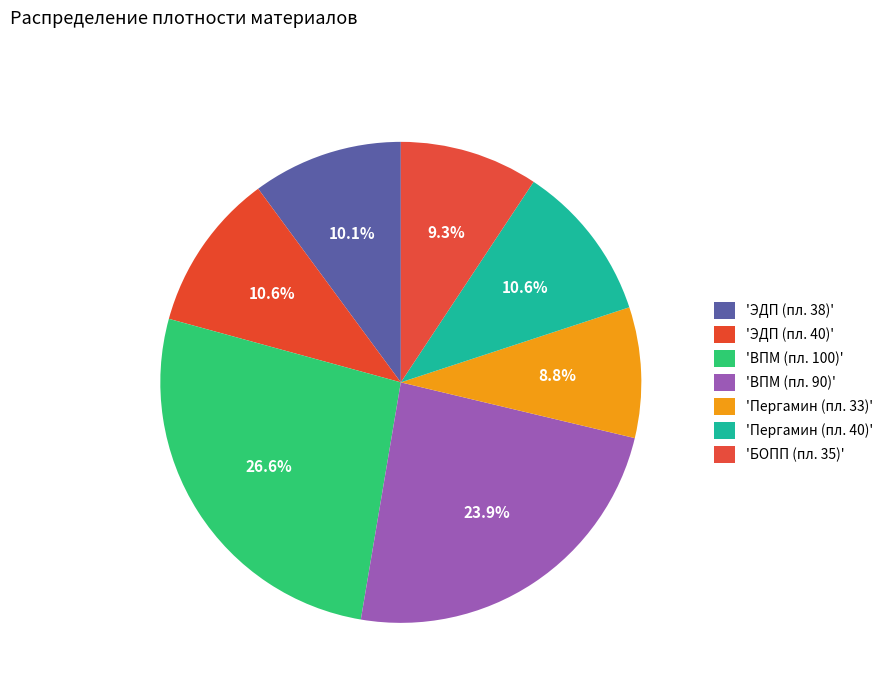

Rank the categories by value from highest to lowest.

ВПМ (пл. 100), ВПМ (пл. 90), ЭДП (пл. 40), Пергамин (пл. 40), ЭДП (пл. 38), БОПП (пл. 35), Пергамин (пл. 33)